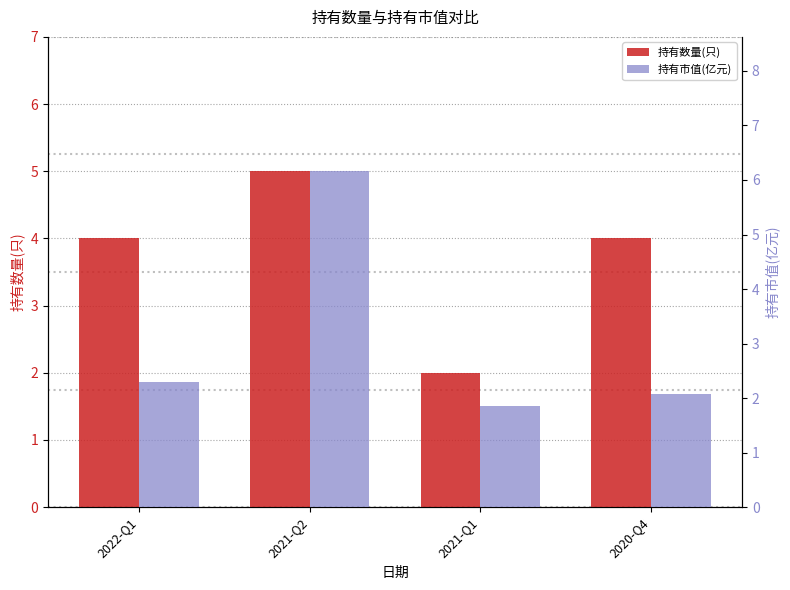

What is the smallest value displayed?

1.9